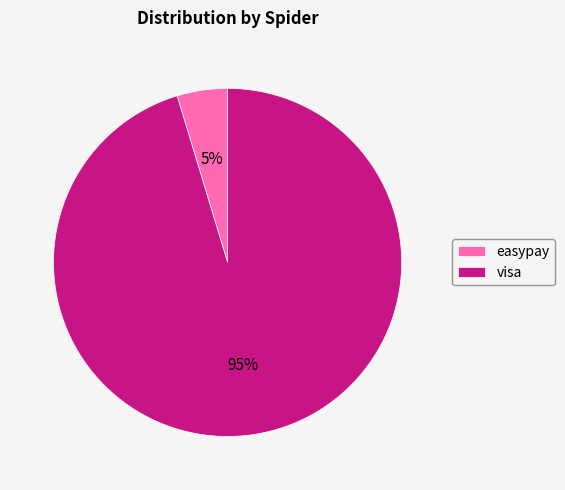

Is it true that easypay is 5% of the pie?

True